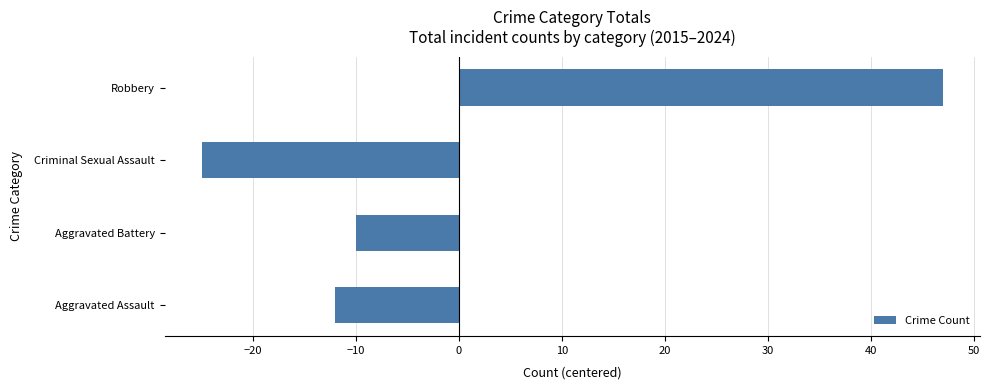

Where is the data nearest to the value 11?

Aggravated Battery